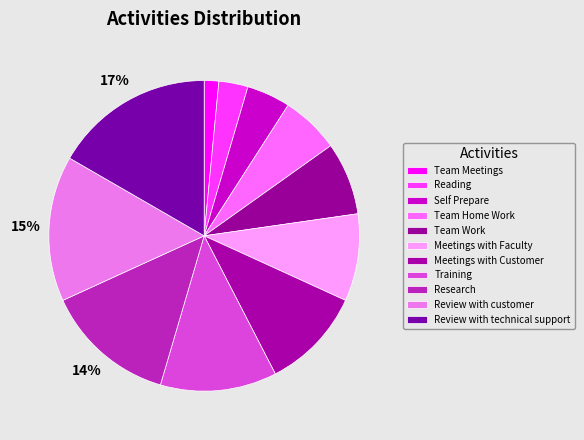

How many slices are in this pie chart?

11